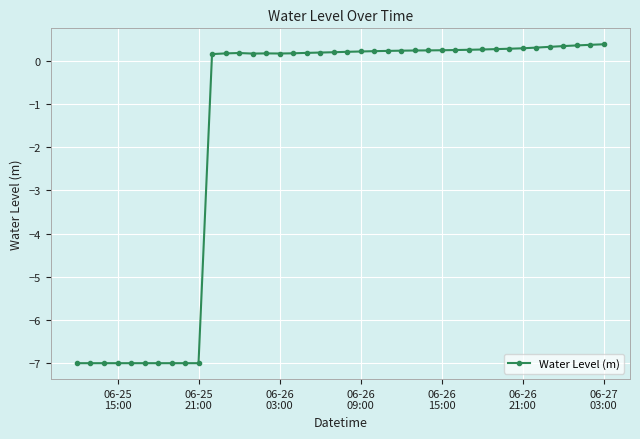

What is the value of the 17th point from the left?

0.2